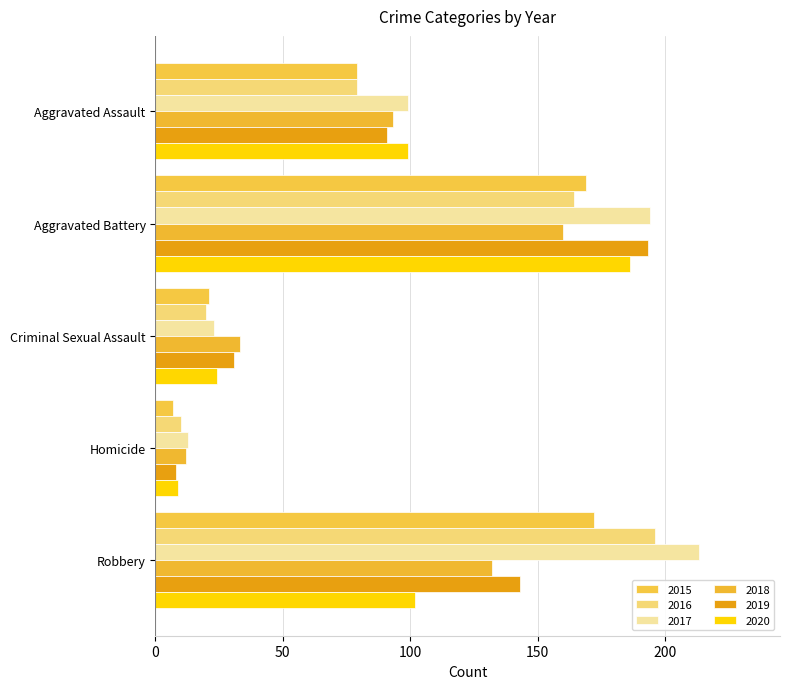

Which label corresponds to the largest value in the chart?

Robbery